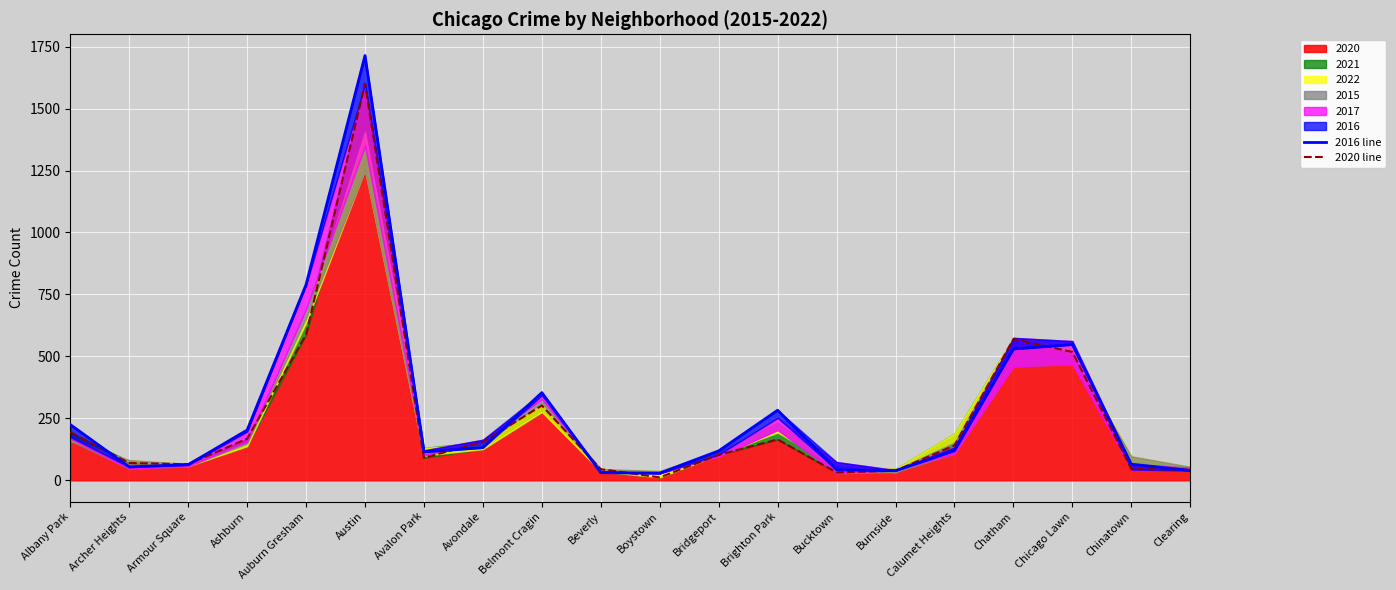

Read the 2020 line value at Chatham, to the nearest 50.

550